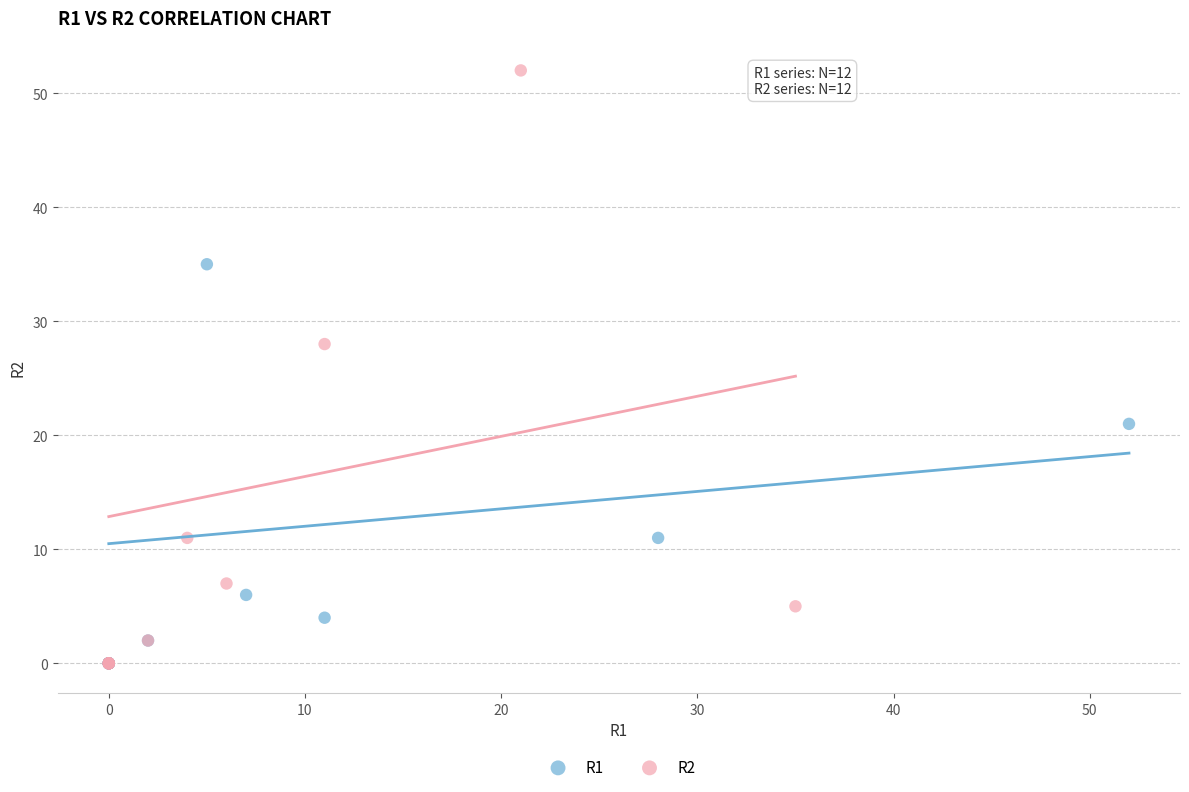

Which series has the largest Y range (max minus min)?

R2